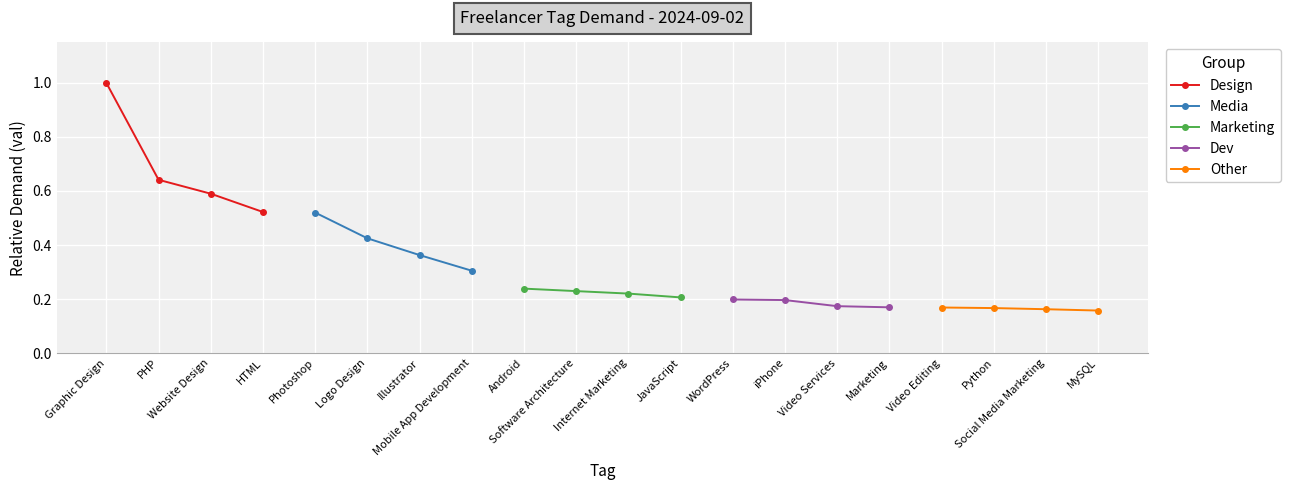

What is the value of the Design point at the 1st from the left?

1.0